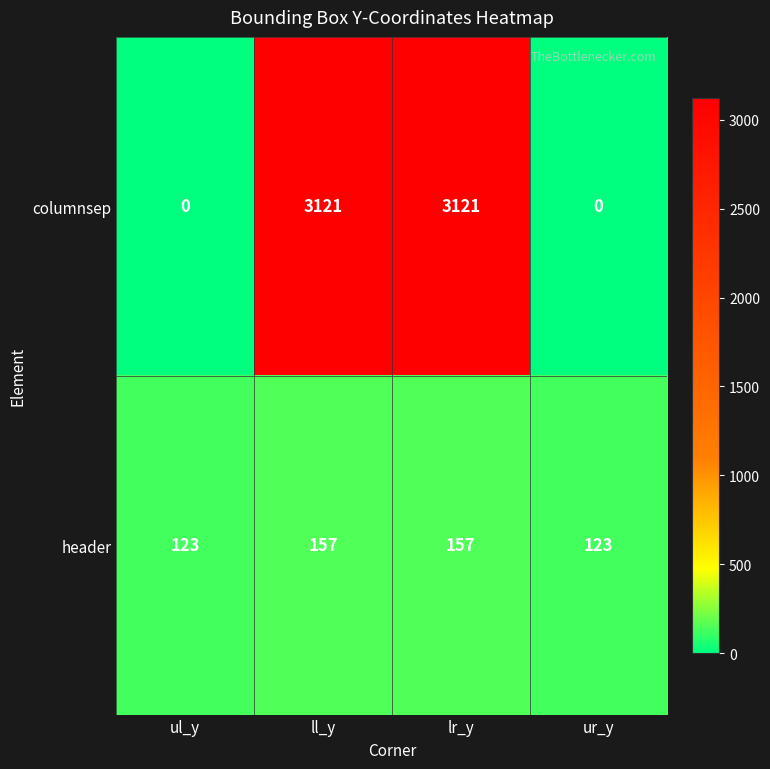

Reading left to right, list all the values displayed in this chart.

columnsep: ul_y=0	ll_y=3121	lr_y=3121	ur_y=0
header: ul_y=123	ll_y=157	lr_y=157	ur_y=123